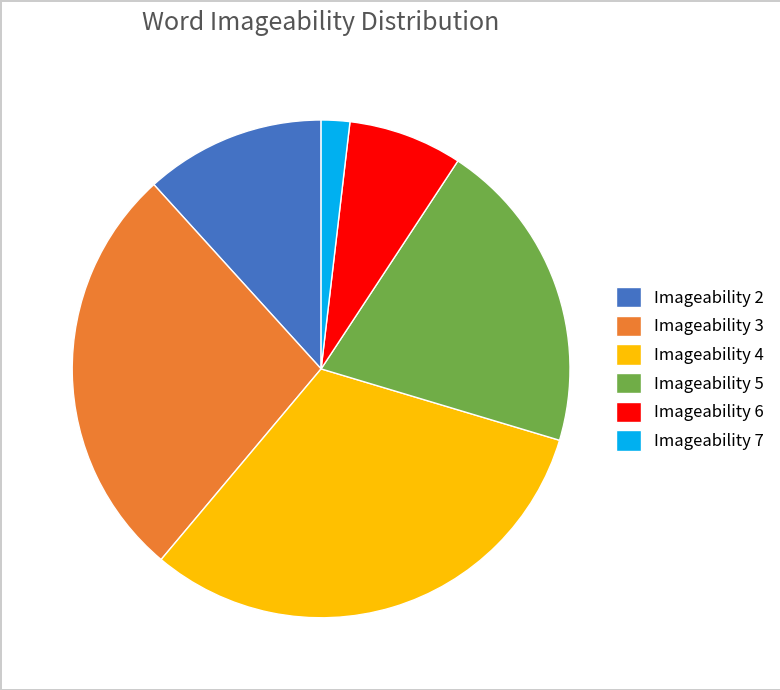

Rank the categories by value from lowest to highest.

Imageability 7, Imageability 6, Imageability 2, Imageability 5, Imageability 3, Imageability 4